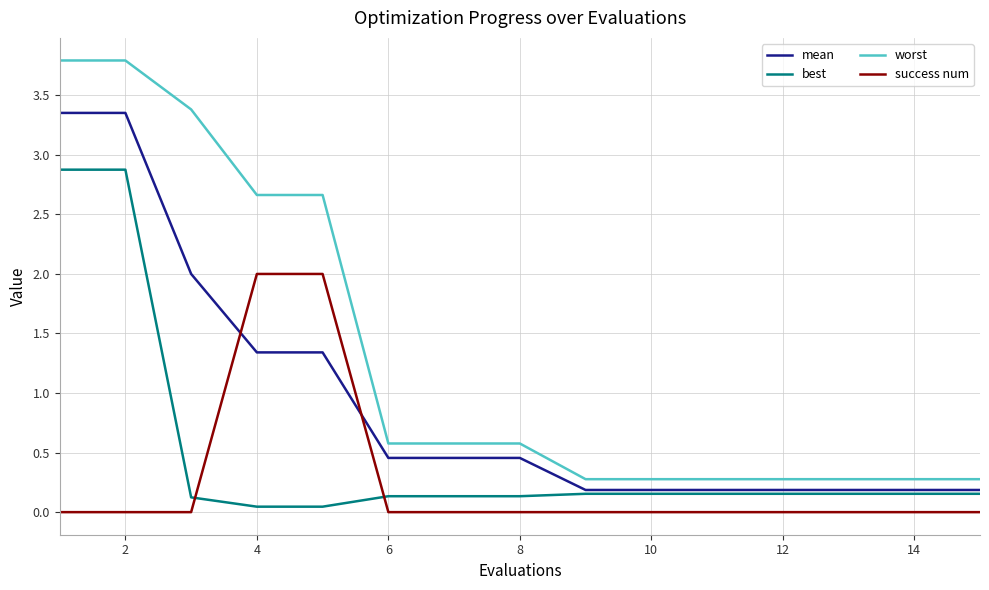

Which series has the largest total across all categories?

worst